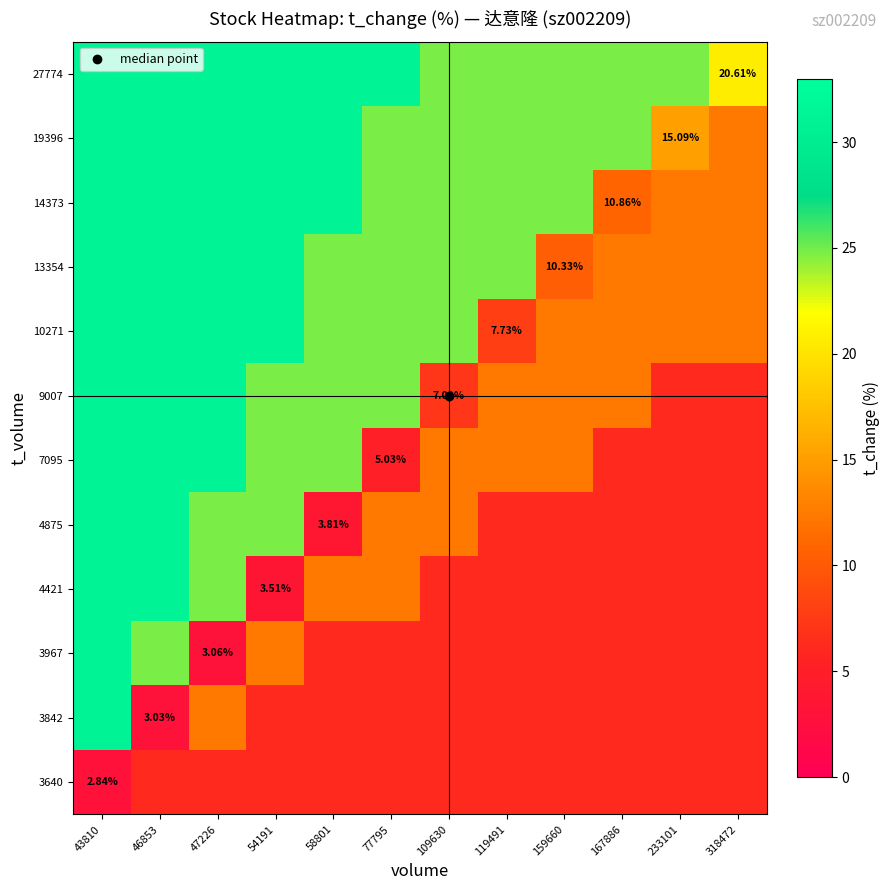

Read the 9007 value at 318472.

6.2